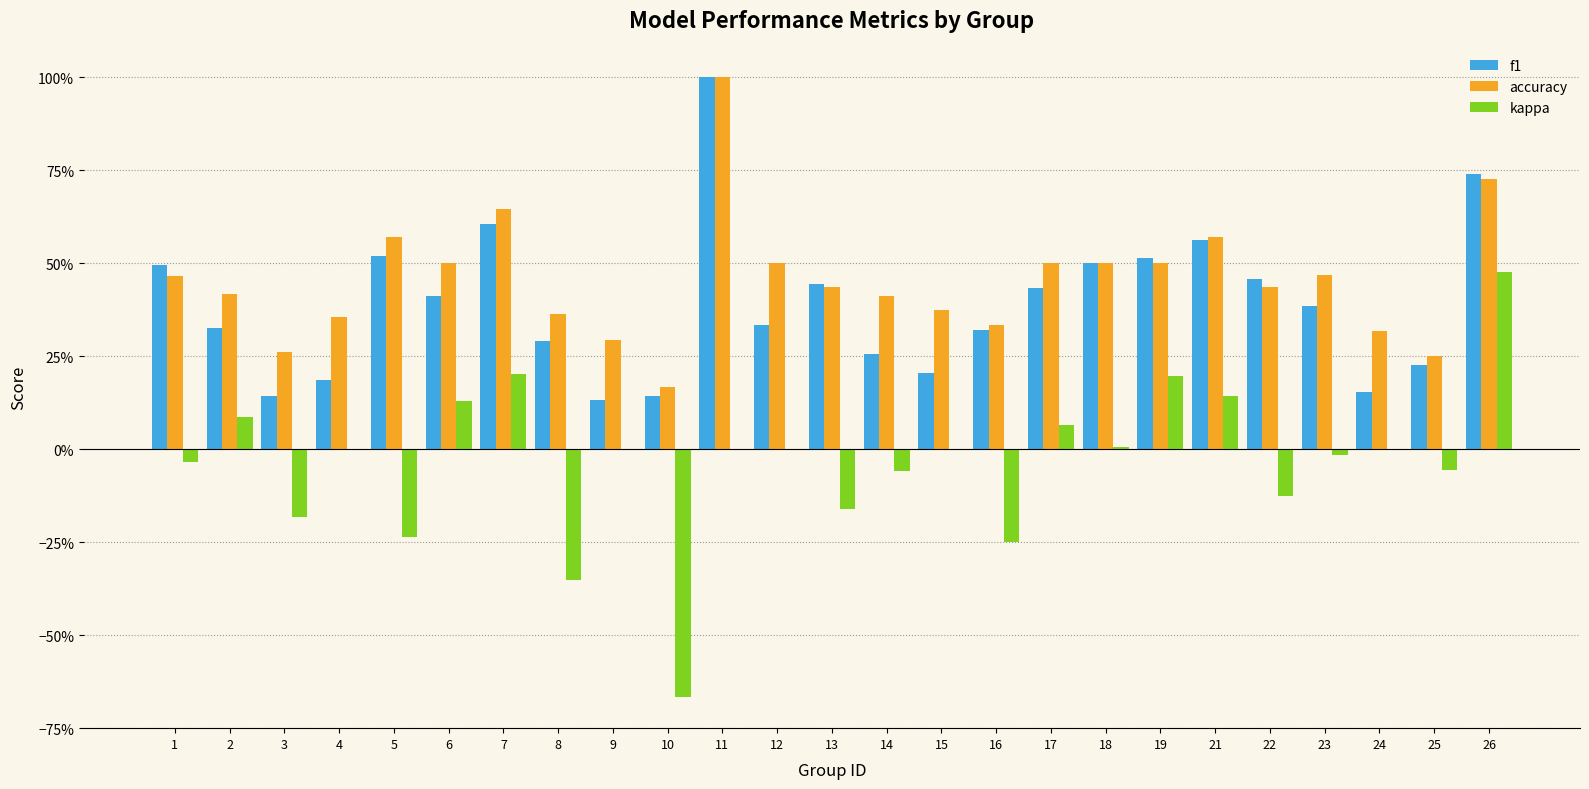

What are all the series names shown in the legend?

f1, accuracy, kappa